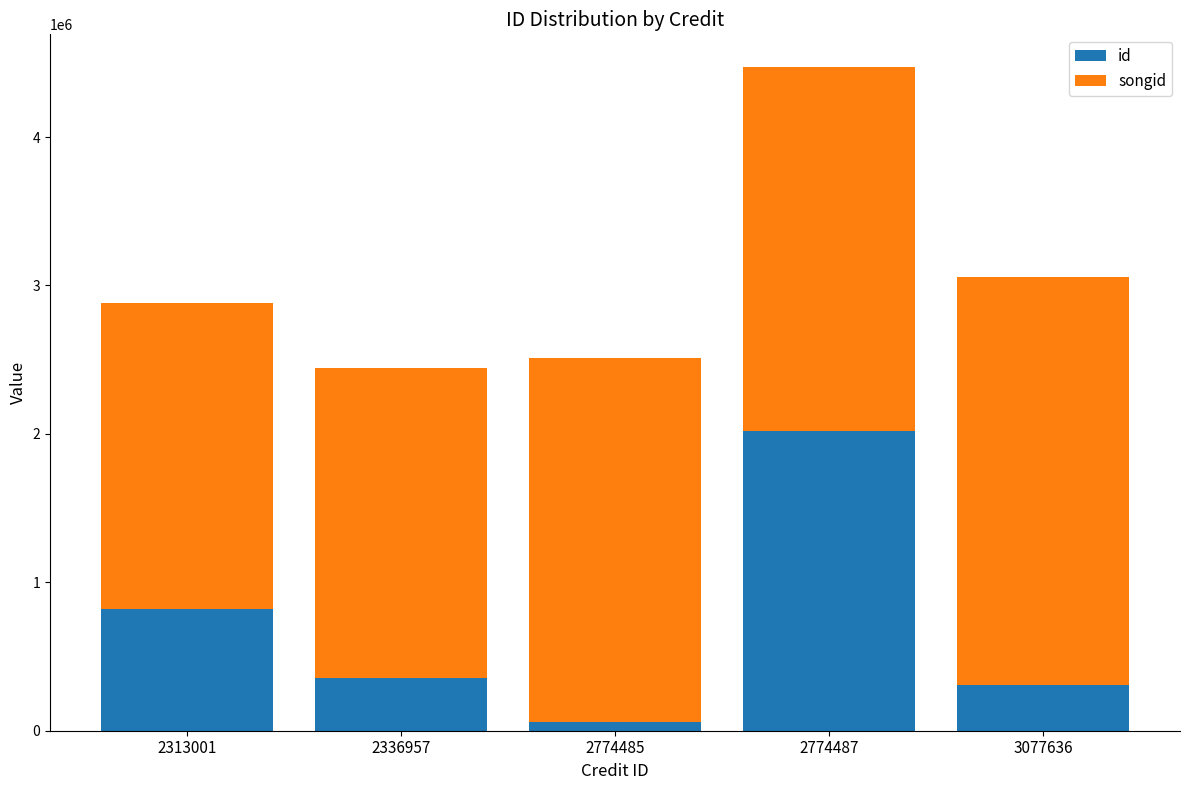

What is the sum of all id values?

3567310